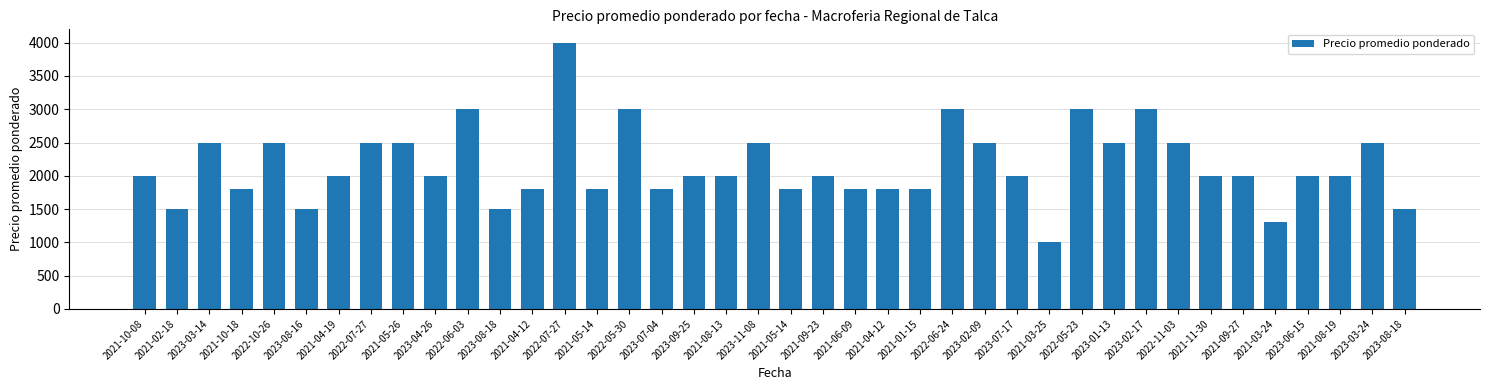

Does the chart contain any negative values?

No